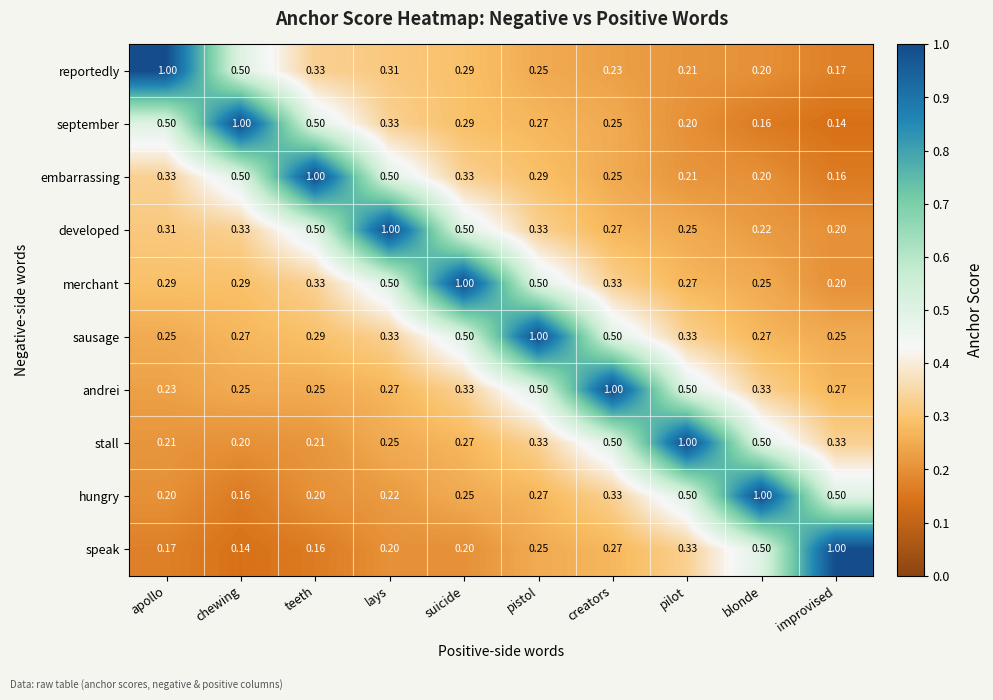

Which series has the largest total across all categories?

sausage